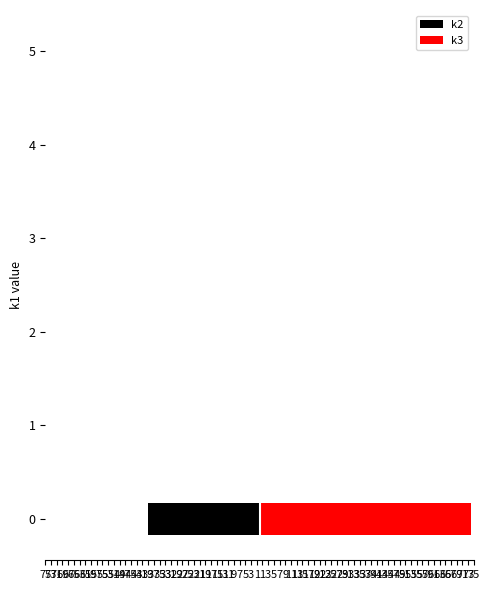

How many data points in k2 are less than 0?

1